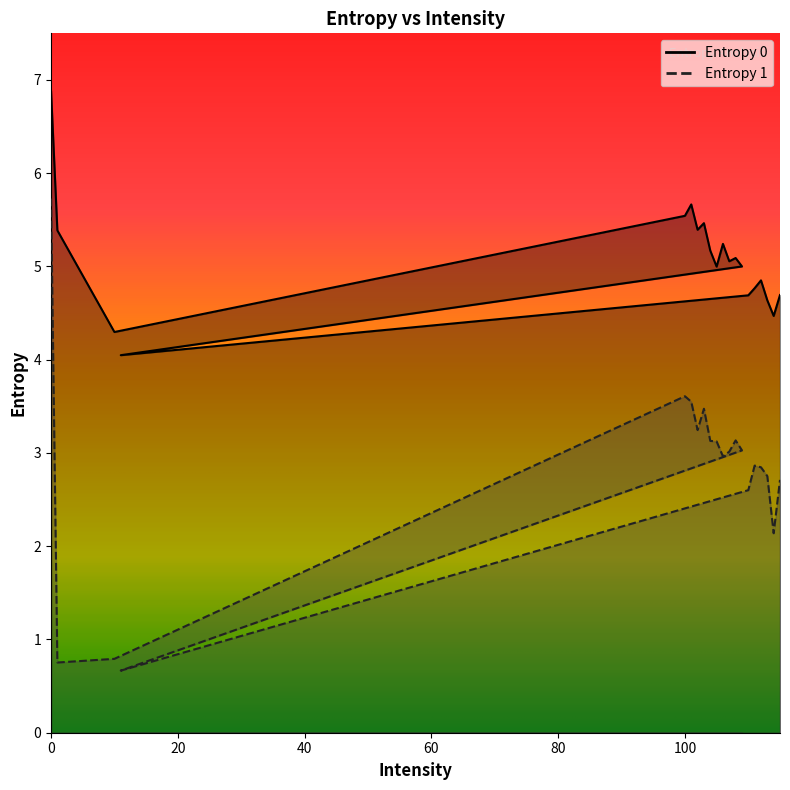

Which series has the largest total across all categories?

Entropy 0